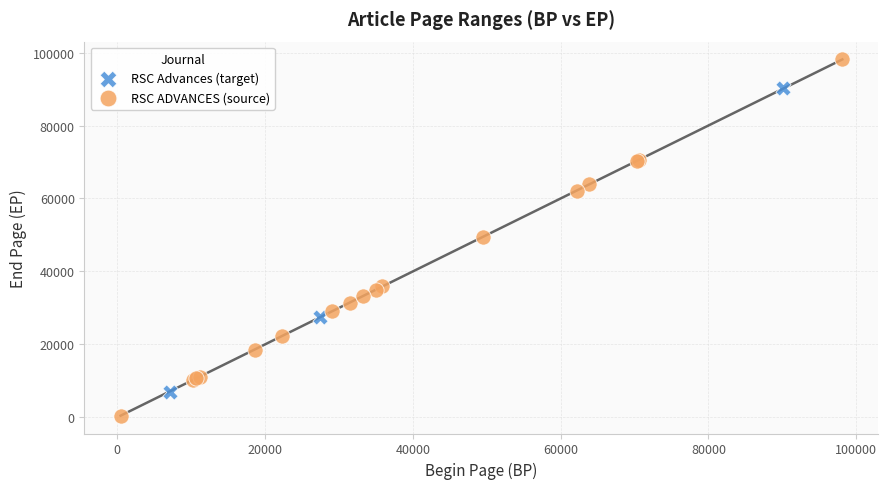

Which series contains the highest Y value?

RSC ADVANCES (source)